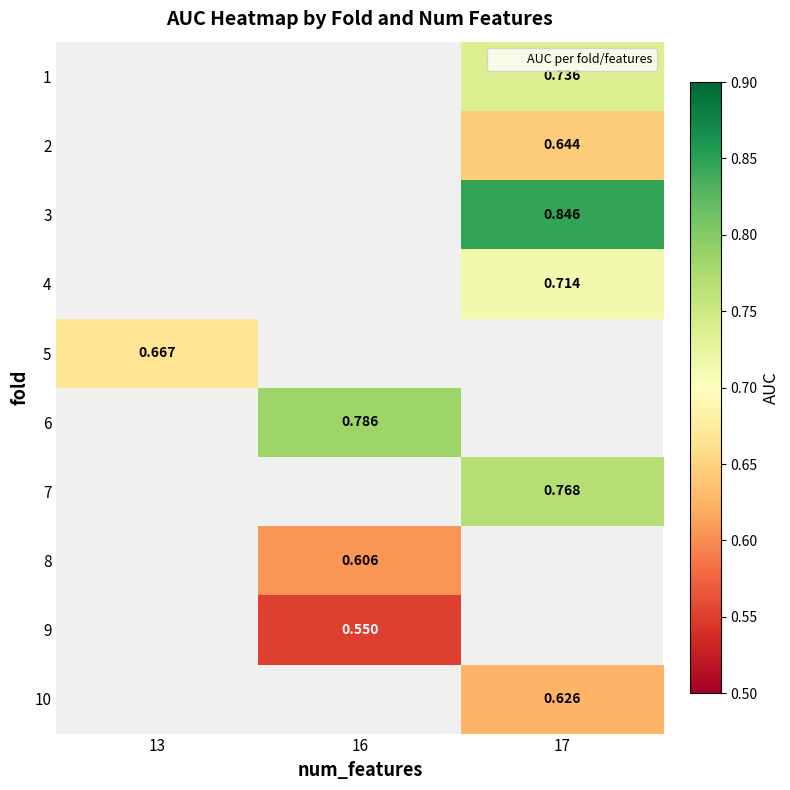

What is the minimum value shown in the chart?

0.6